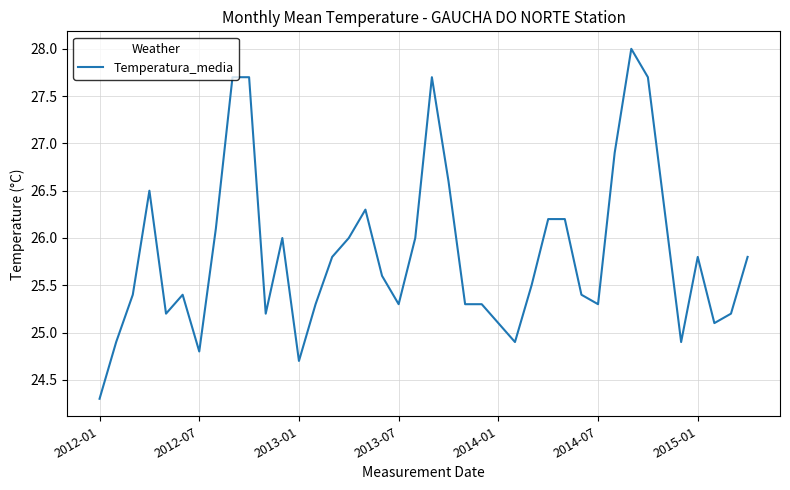

What is the smallest value displayed?

24.3